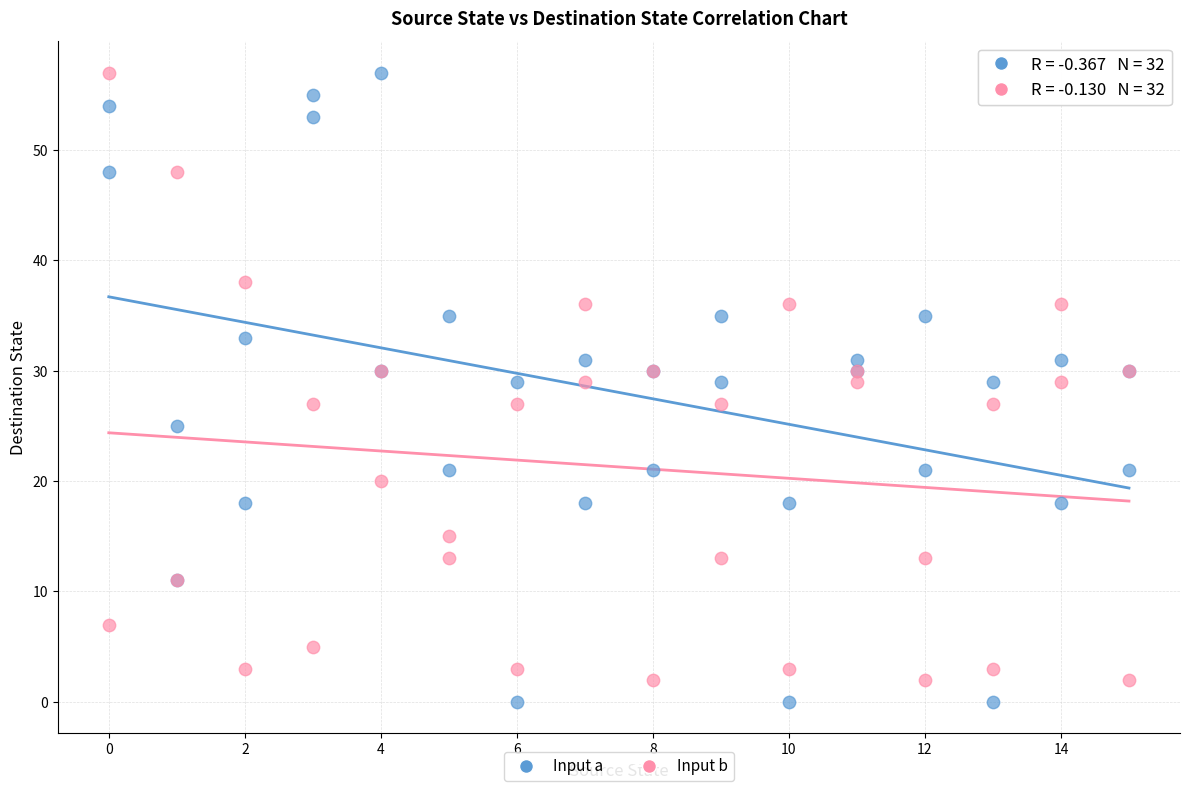

Which series contains the lowest Y value?

Input a